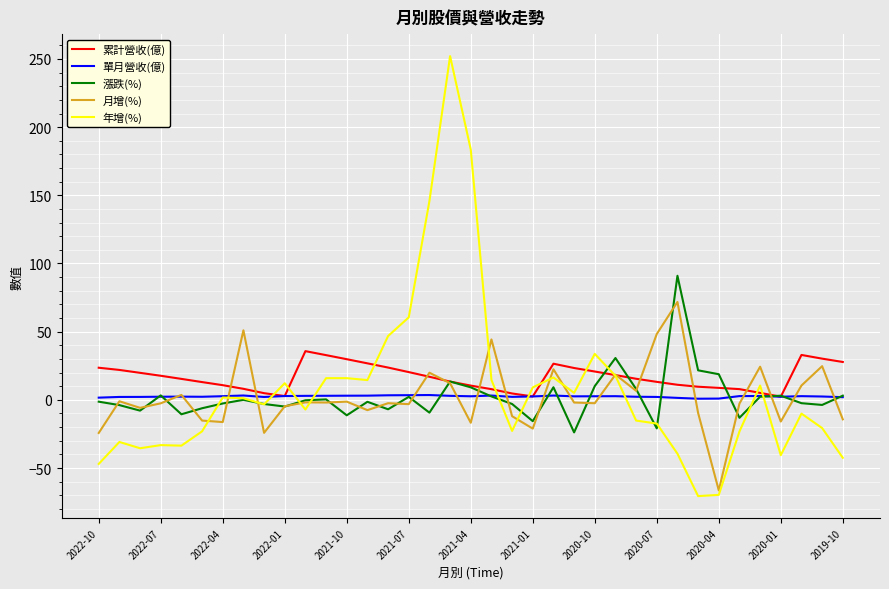

Rank the series by their maximum value, from highest to lowest.

年增(%), 漲跌(%), 月增(%), 累計營收(億), 單月營收(億)